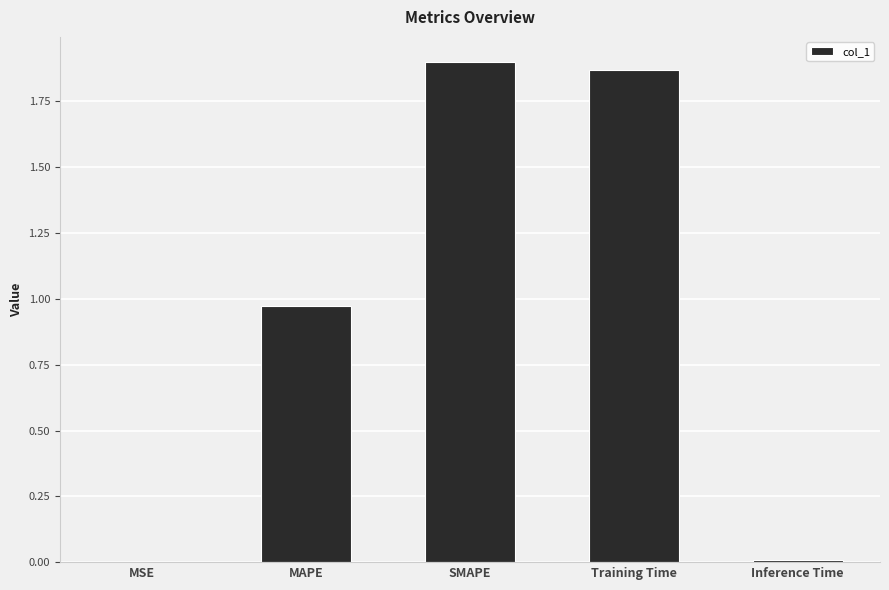

True or false: the data shows 1.7 at MAPE.

False